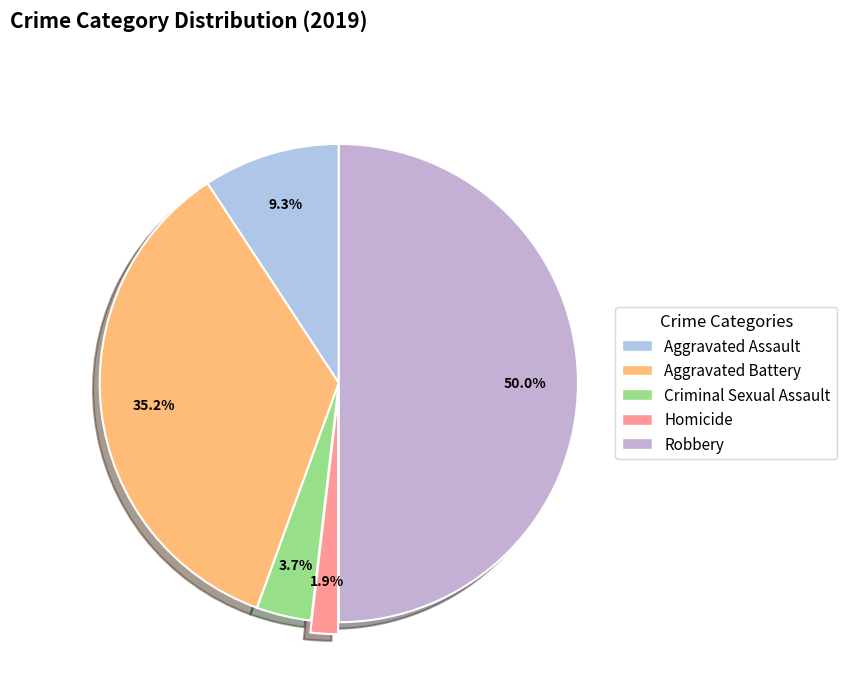

Do Criminal Sexual Assault and Aggravated Assault together represent more than half of the pie?

No